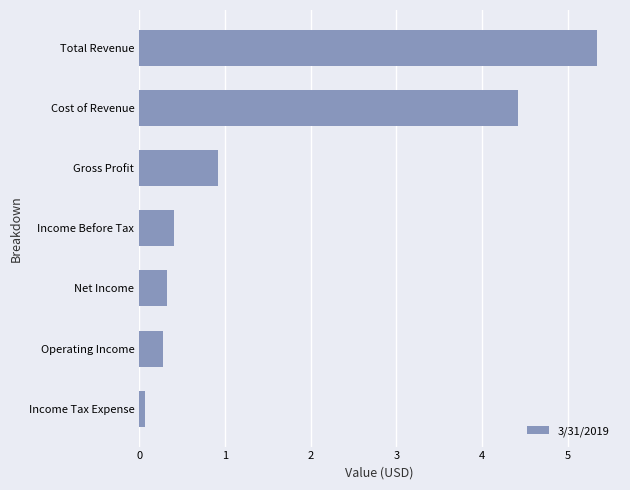

Are the bars horizontal?

Yes